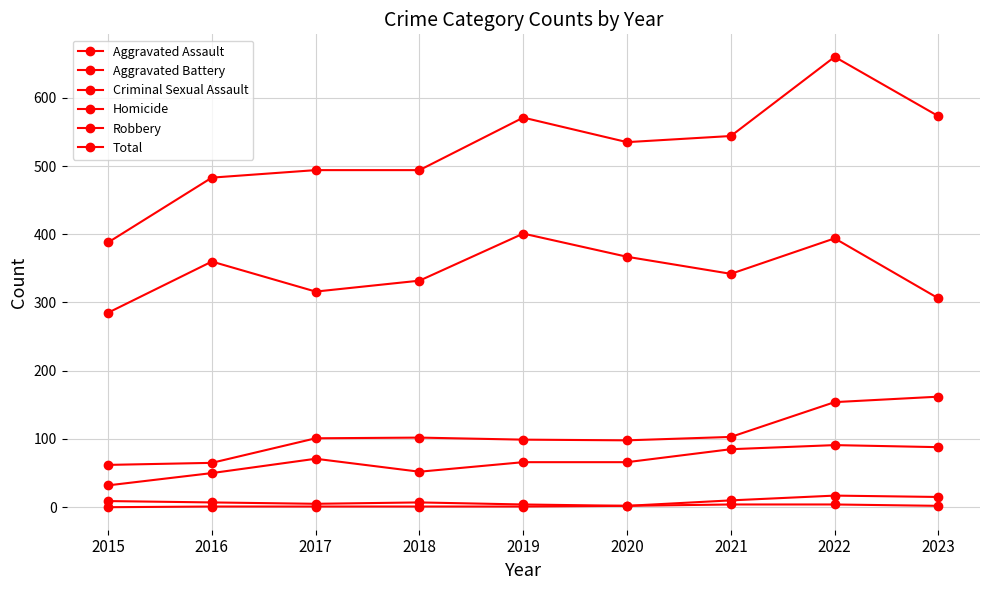

How many categories are shown in the chart?

9